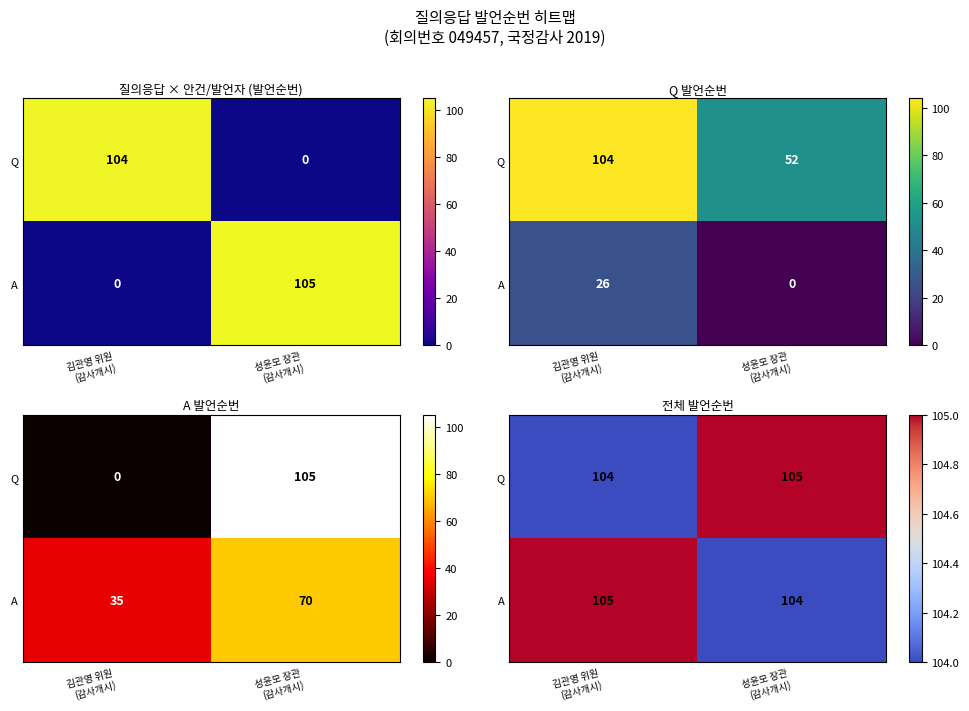

What is the greatest value displayed?

105